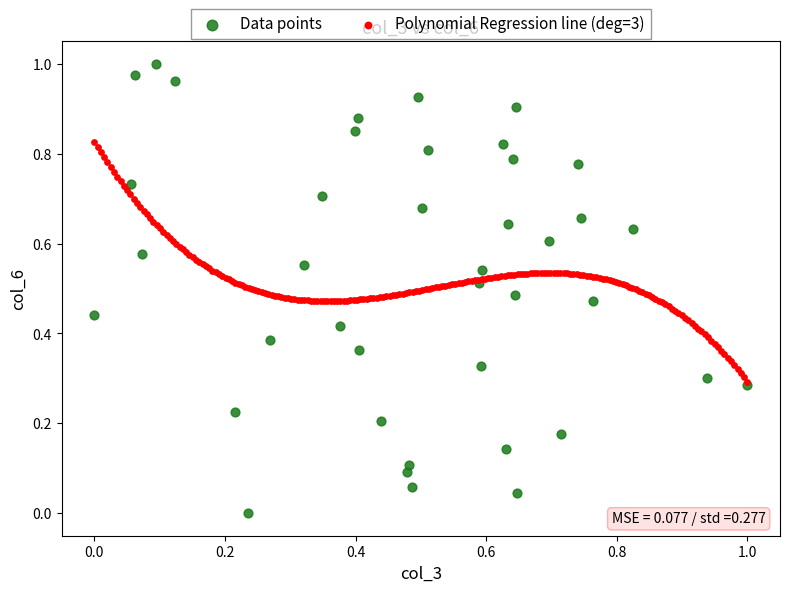

Which series contains the lowest Y value?

Data points